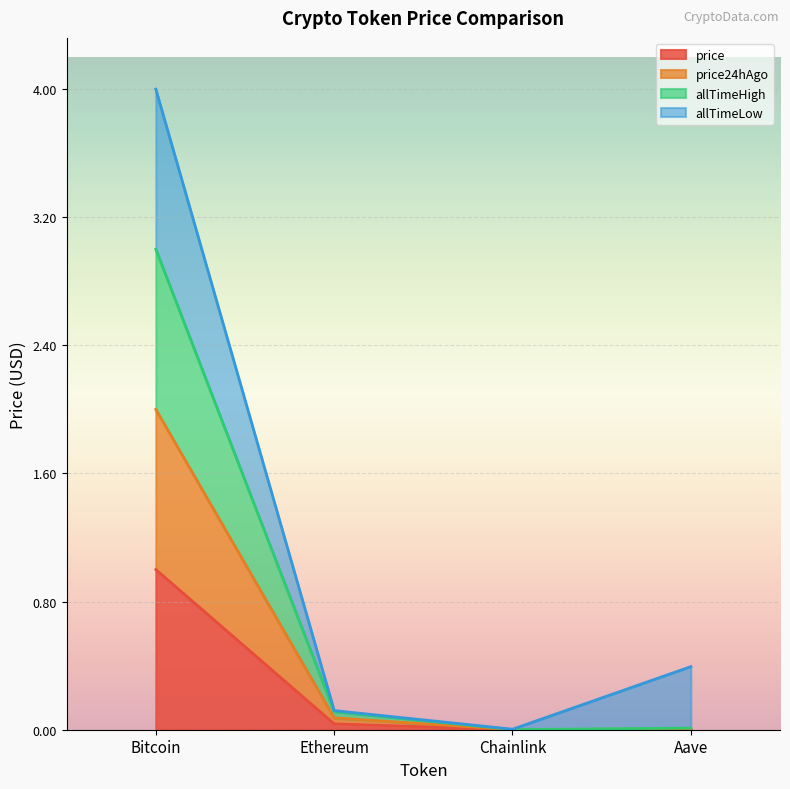

True or false: price24hAgo and price cross at least once.

False